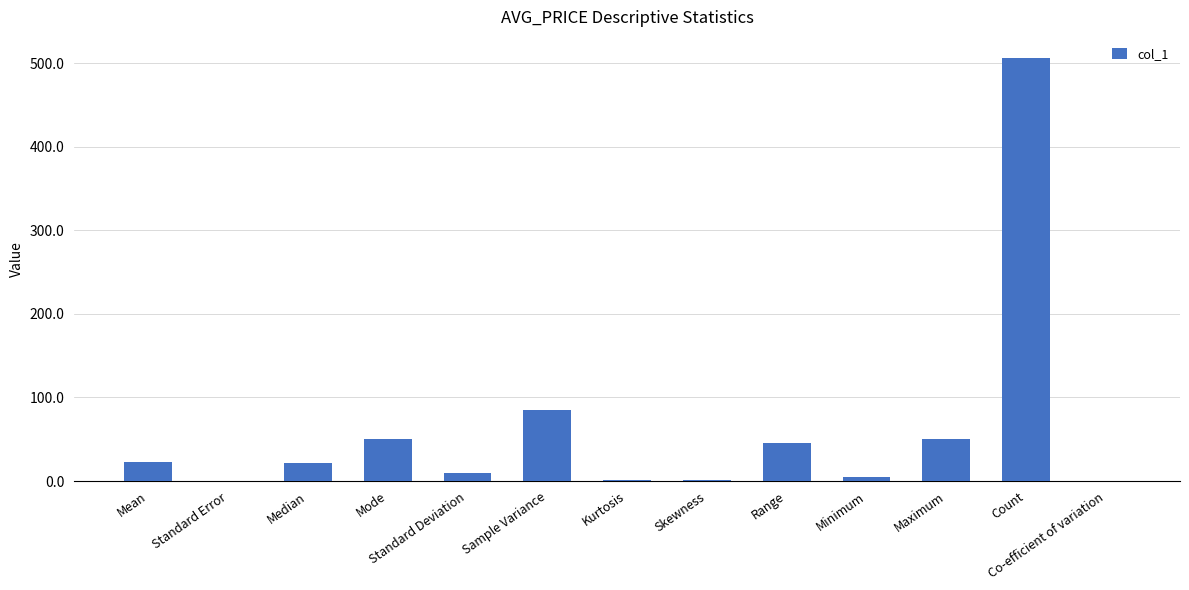

Which category has the highest value across all series?

Count